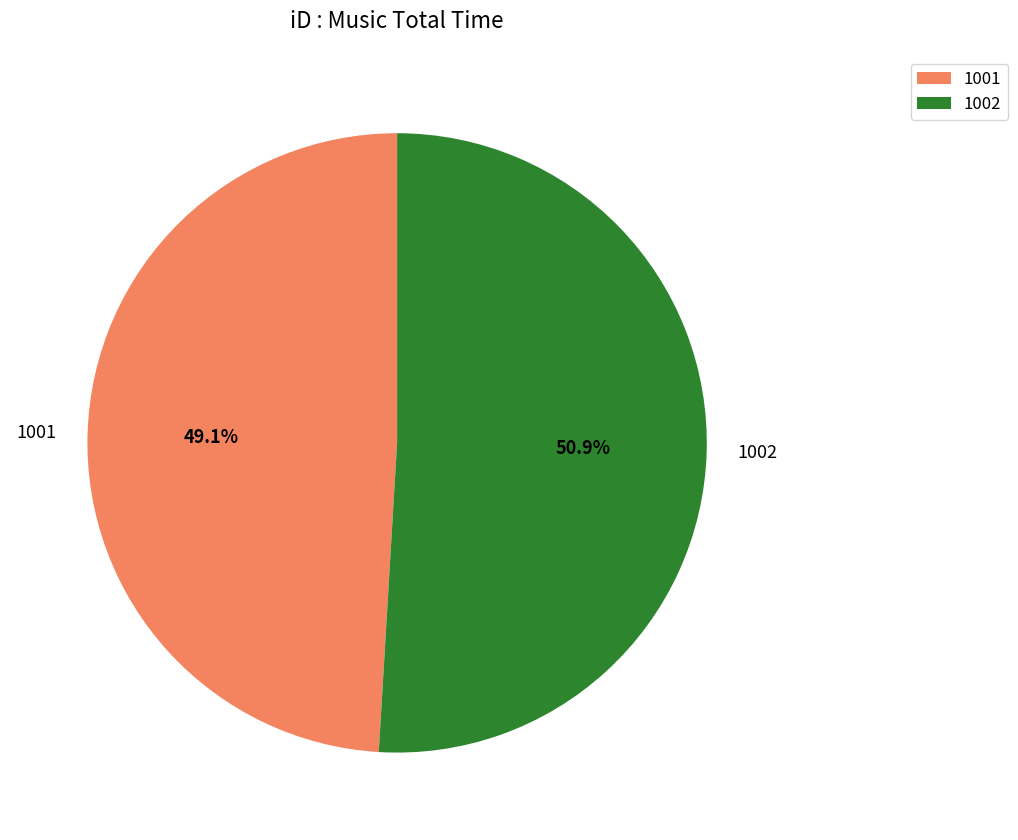

What percentage is NOT represented by 1001?

50.9%